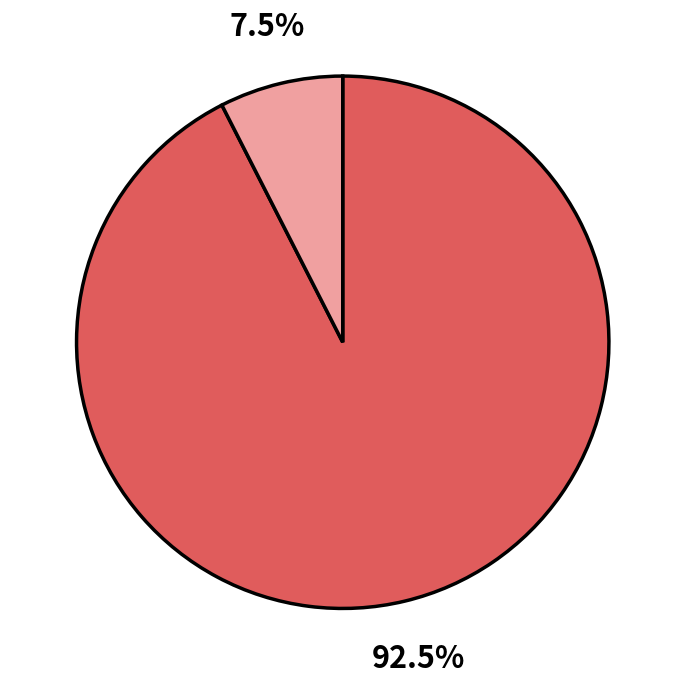

Is there a majority slice in this chart?

Yes